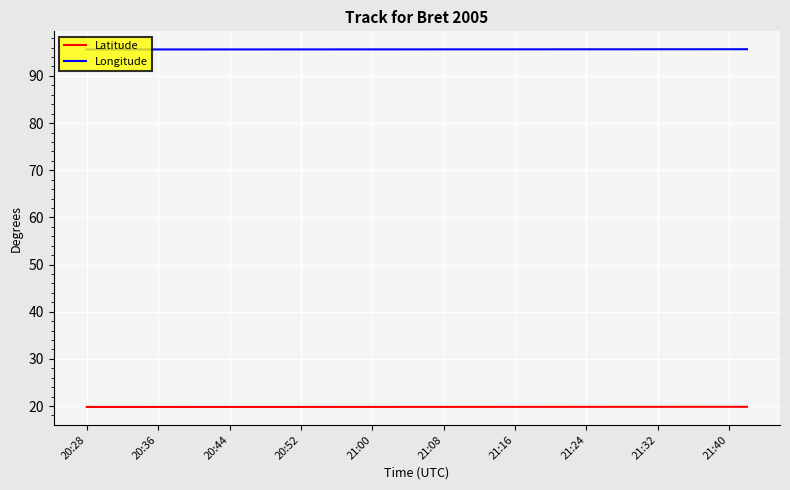

Which series has the largest total across all categories?

Longitude